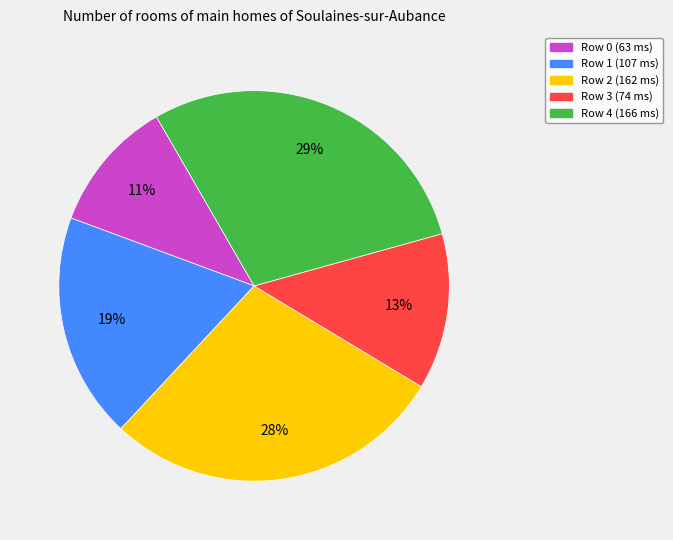

How many segments does this pie chart have?

5